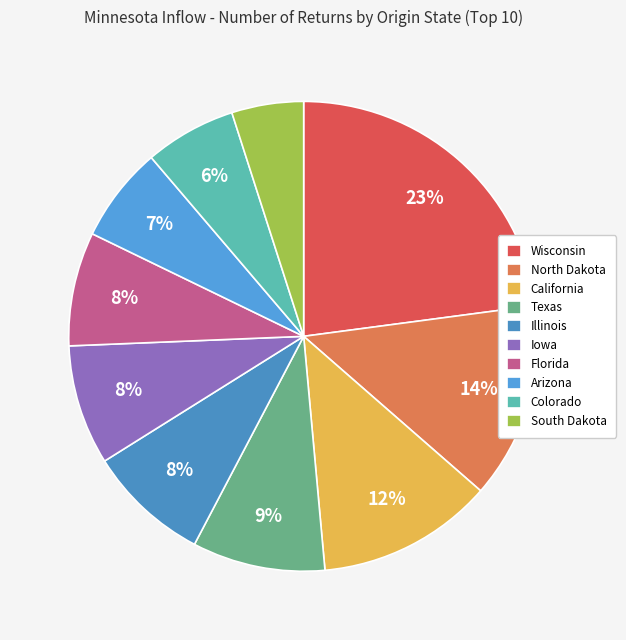

Combined, what portion of the pie is Texas and Florida?

17.0%